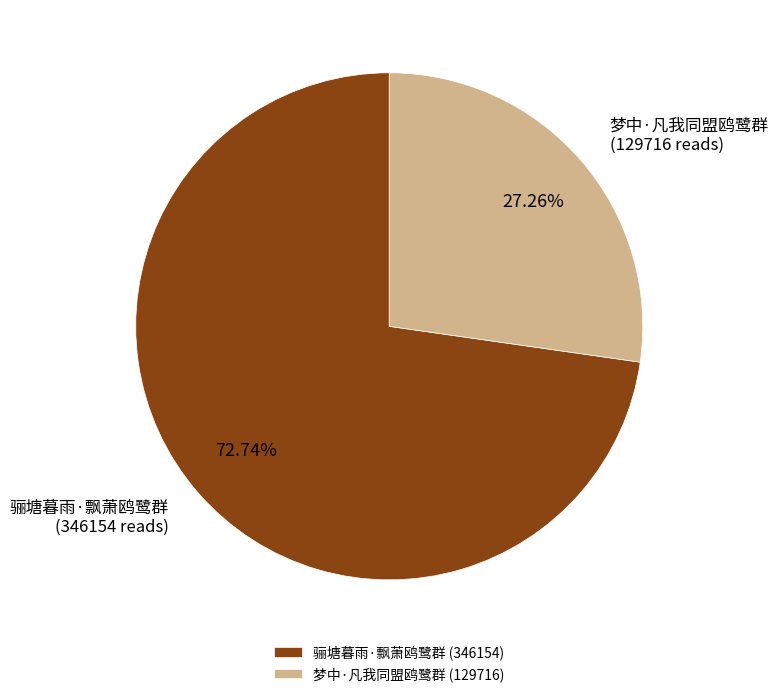

Is it true that 骊塘暮雨·飘萧鸥鹭群 is 73% of the pie?

True